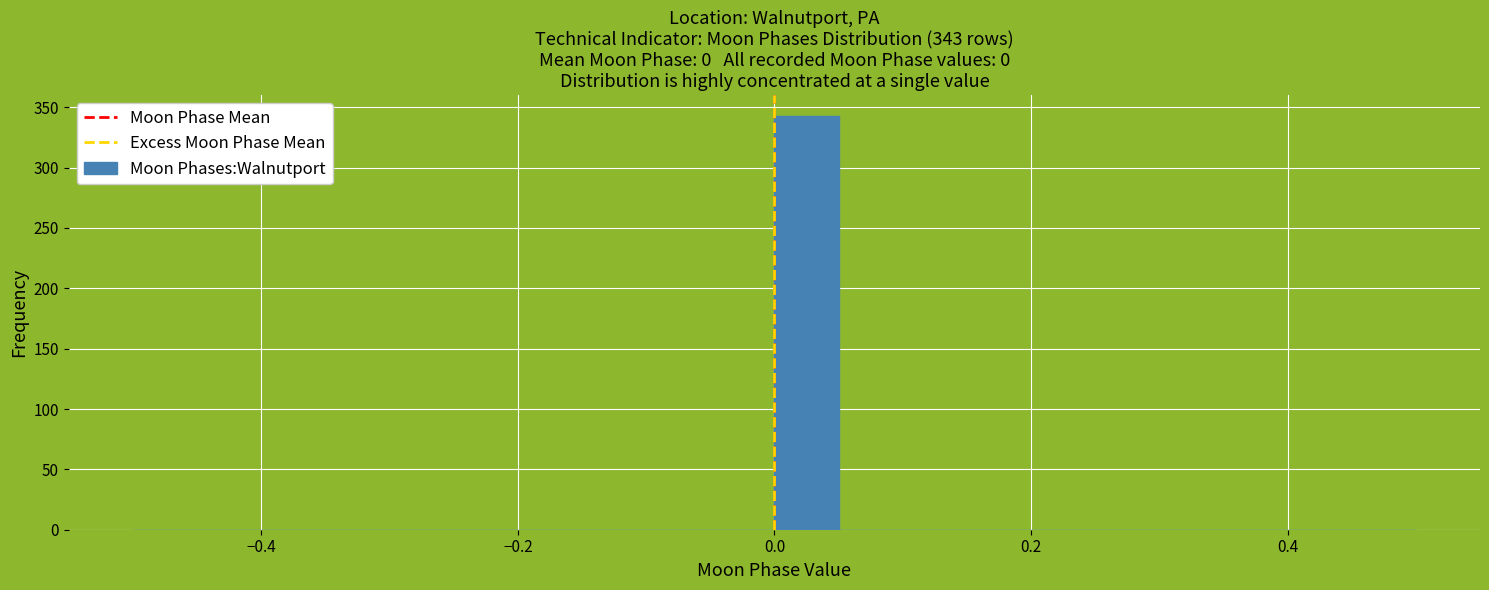

Read against the x-axis, roughly where is the centre of the tallest bar?

0.02